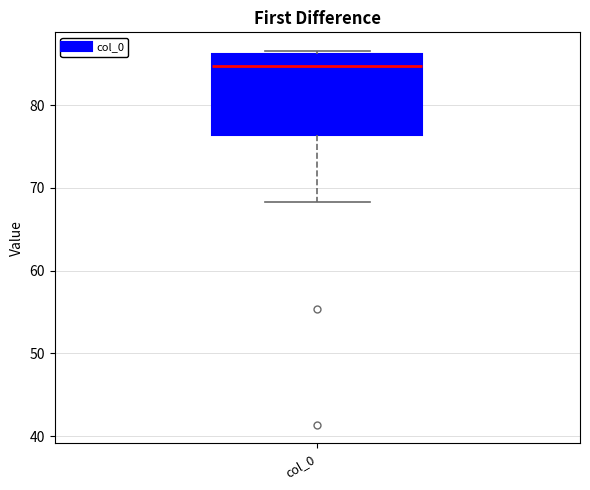

Read this box plot against the y-axis: the position of the median line, the range covered by the box, and the ends of both whiskers. The values are not printed on the chart, so give them approximately, as read against the axis.

median 85, box 76 to 86, whiskers 68 to 87